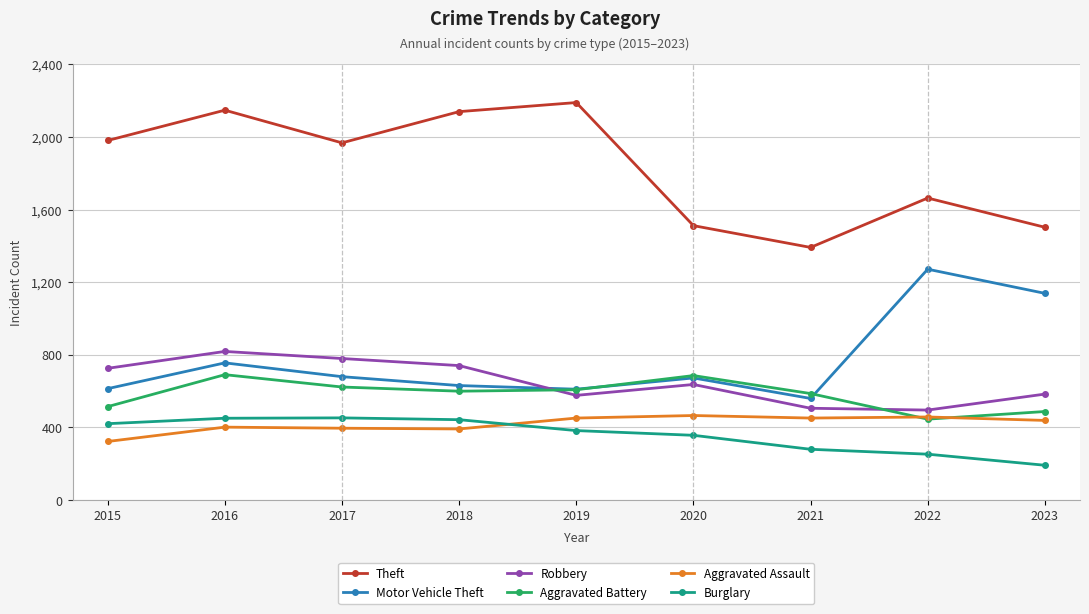

Where is Motor Vehicle Theft nearest to the value 916?

2016